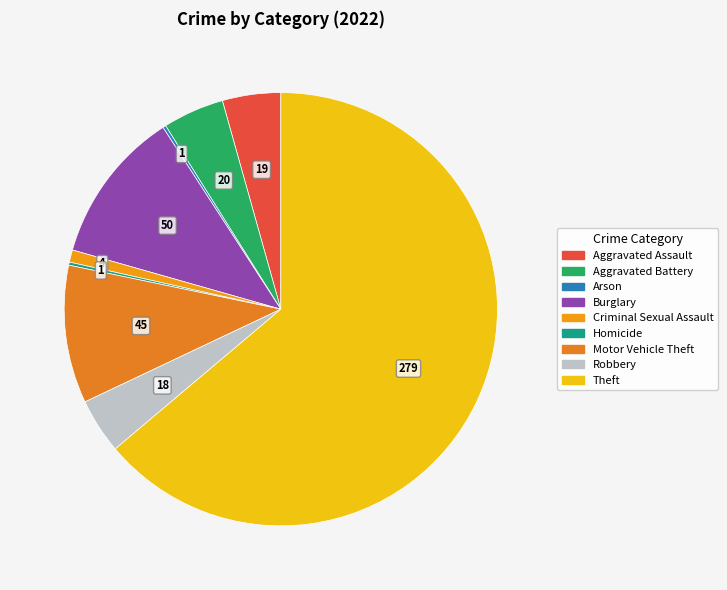

Is it true that Theft is 64% of the pie?

True